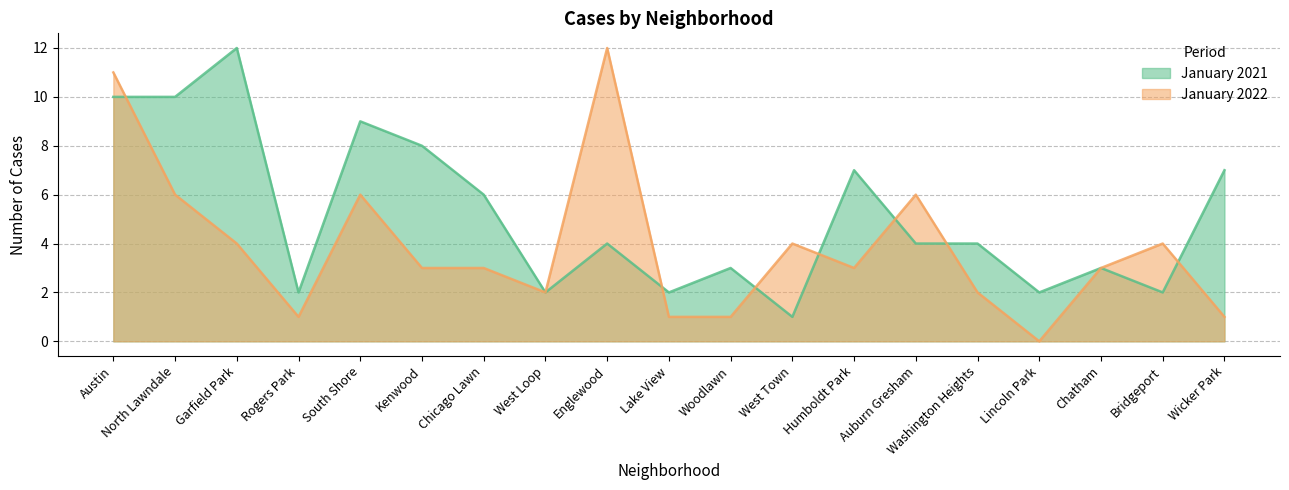

At how many categories does at least one series exceed 11?

2